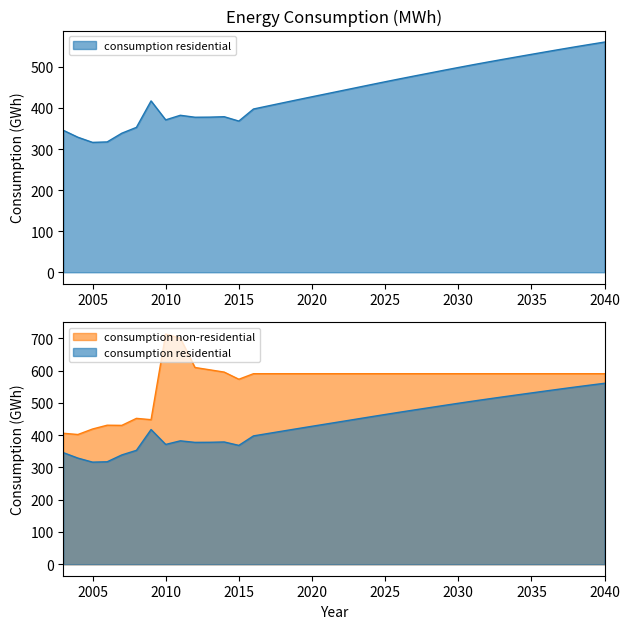

Is it true that consumption residential equals 498.5 at 2030?

True